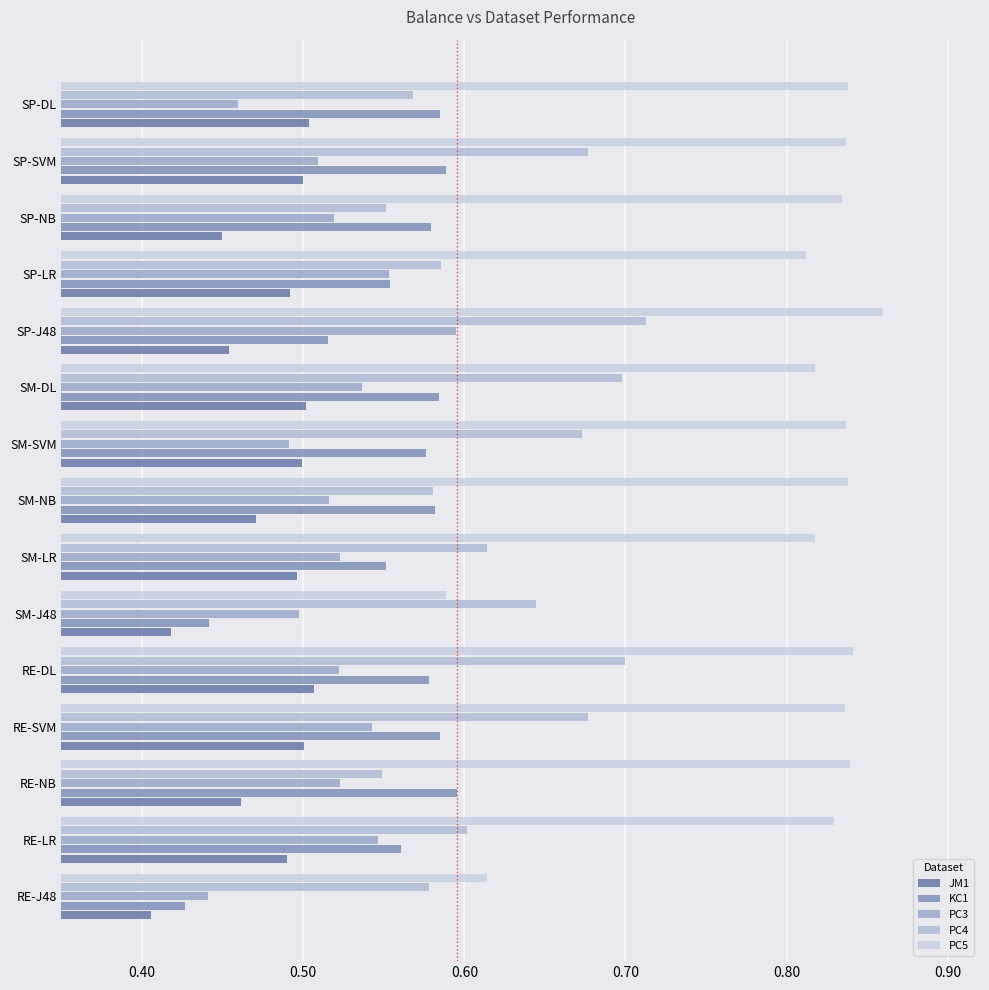

Which series has the largest total across all categories?

PC5